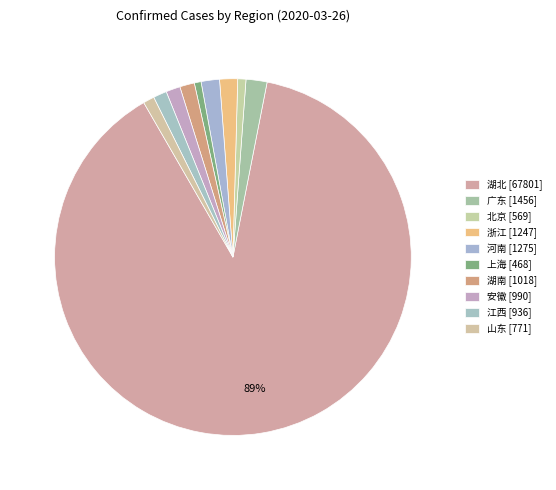

What is the ratio of the value at 江西 to the value at 安徽?

0.9